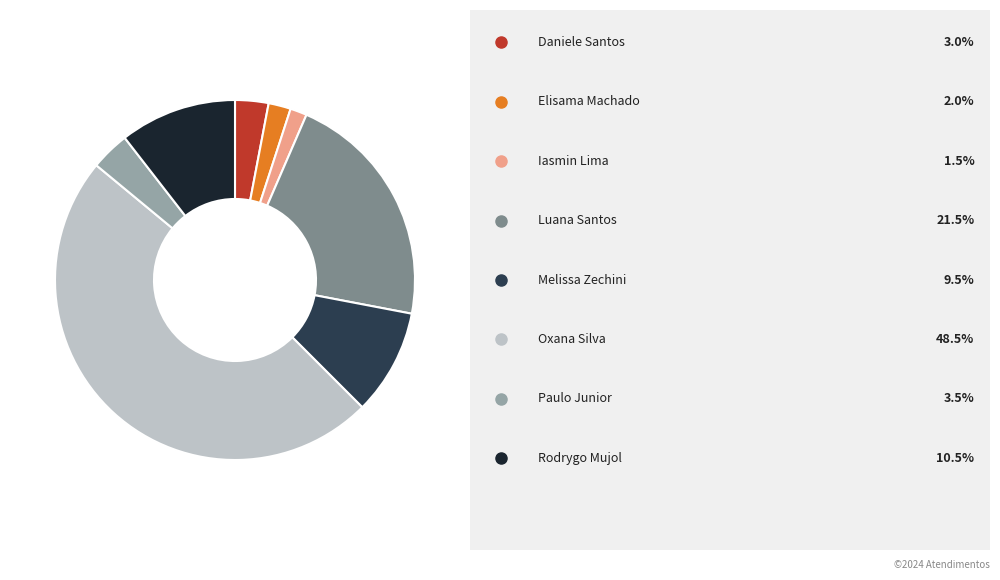

Is there a majority slice in this chart?

No